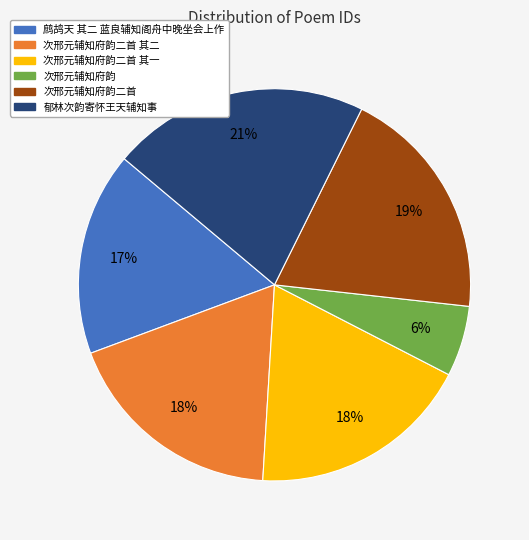

Is there a majority slice in this chart?

No